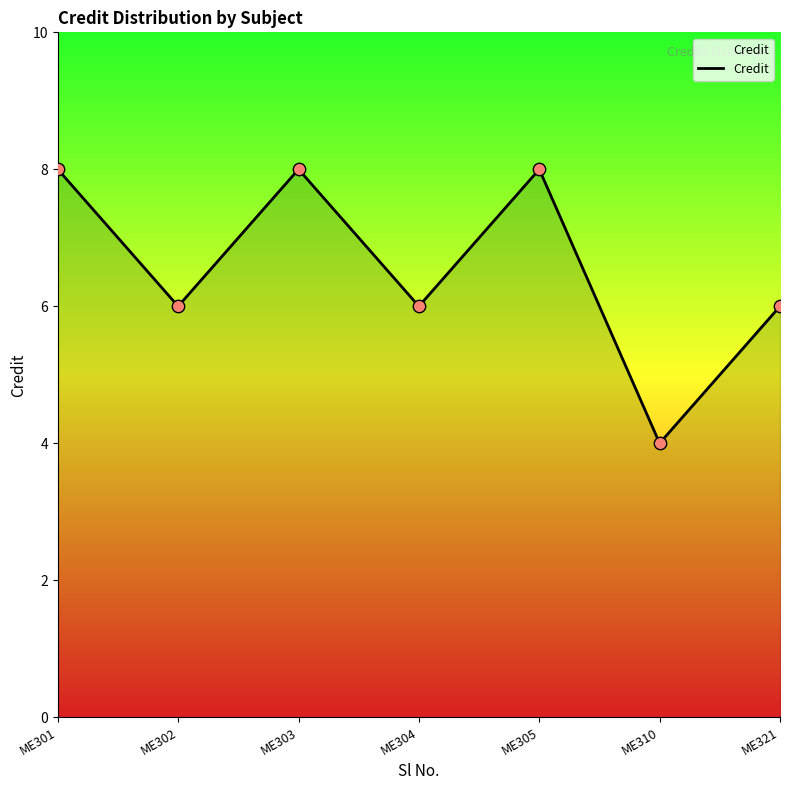

Between ME304 and ME305, which is larger?

ME305